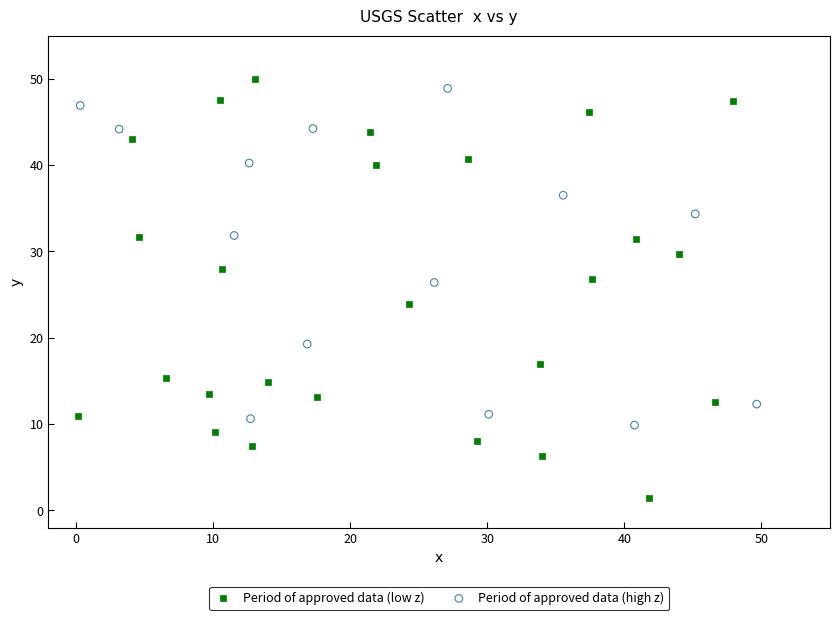

Which series reaches the minimum Y coordinate?

Period of approved data (low z)